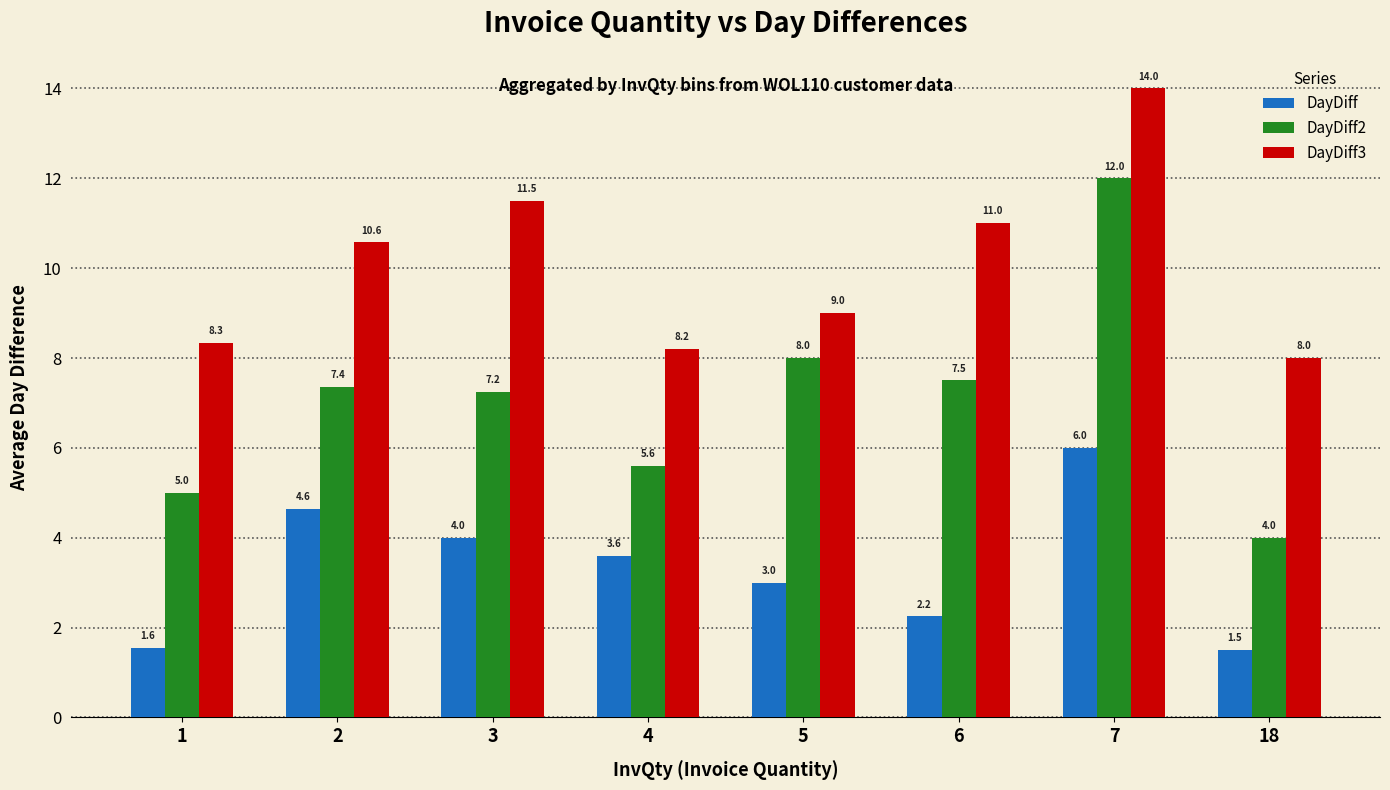

How many bars are there in total?

24